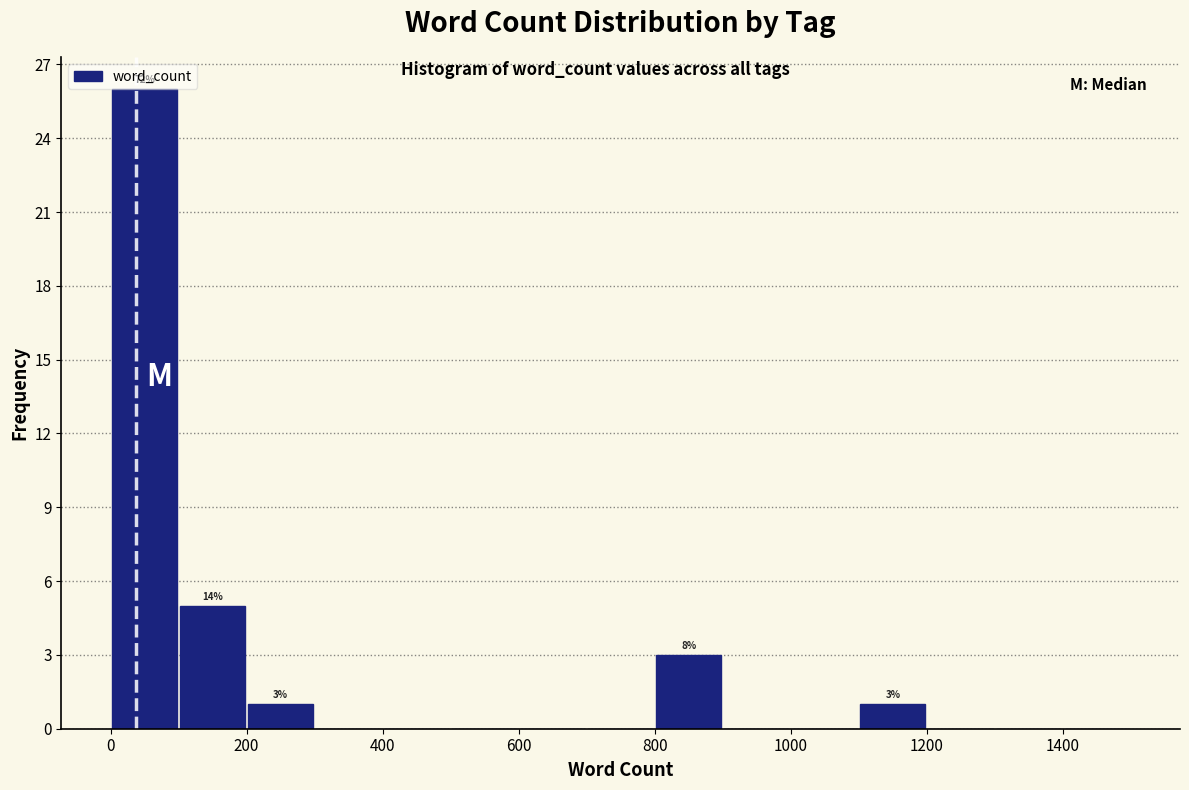

Which range on the x-axis has the tallest bar?

0 to 100